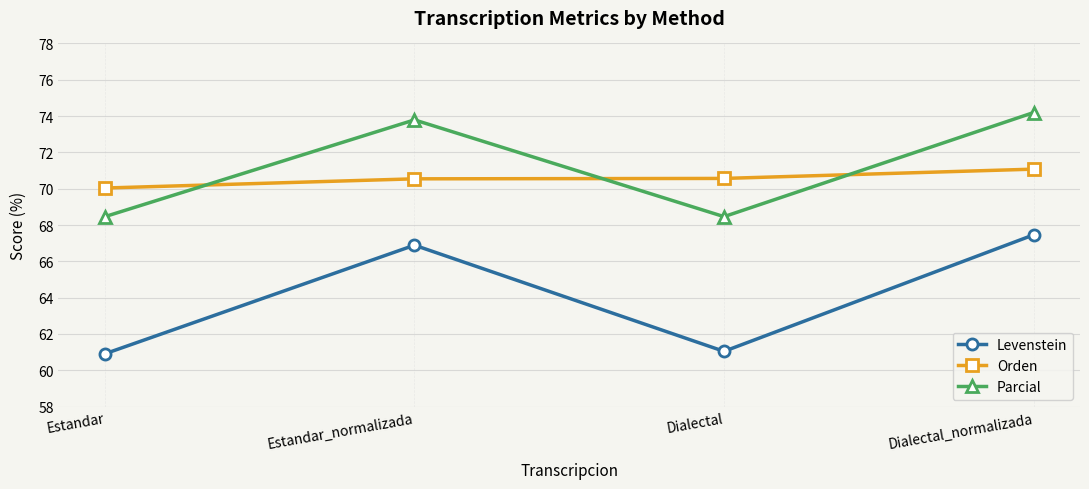

What value does the Orden series have at Estandar?

70.0